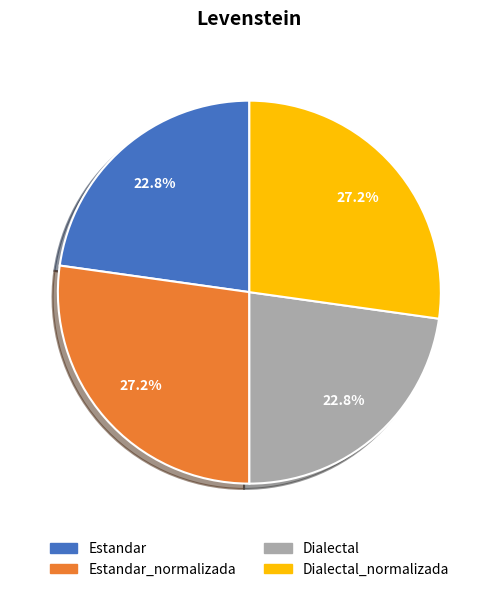

Is there any slice that represents more than half of the pie?

No